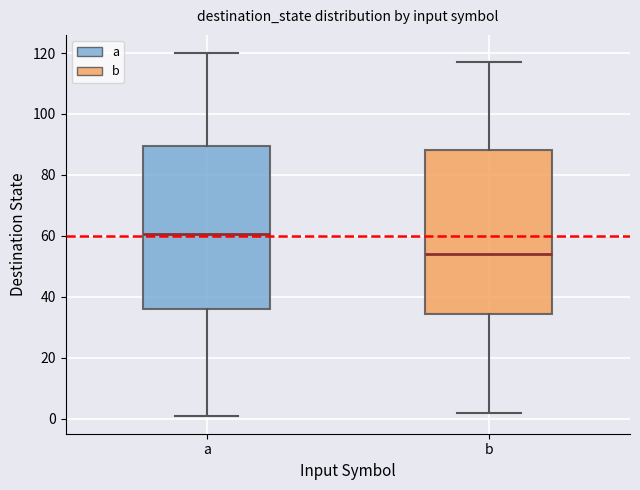

Where does the lower whisker of the box for b end on the y-axis? The values are not printed on the chart, so give them approximately, as read against the axis.

2